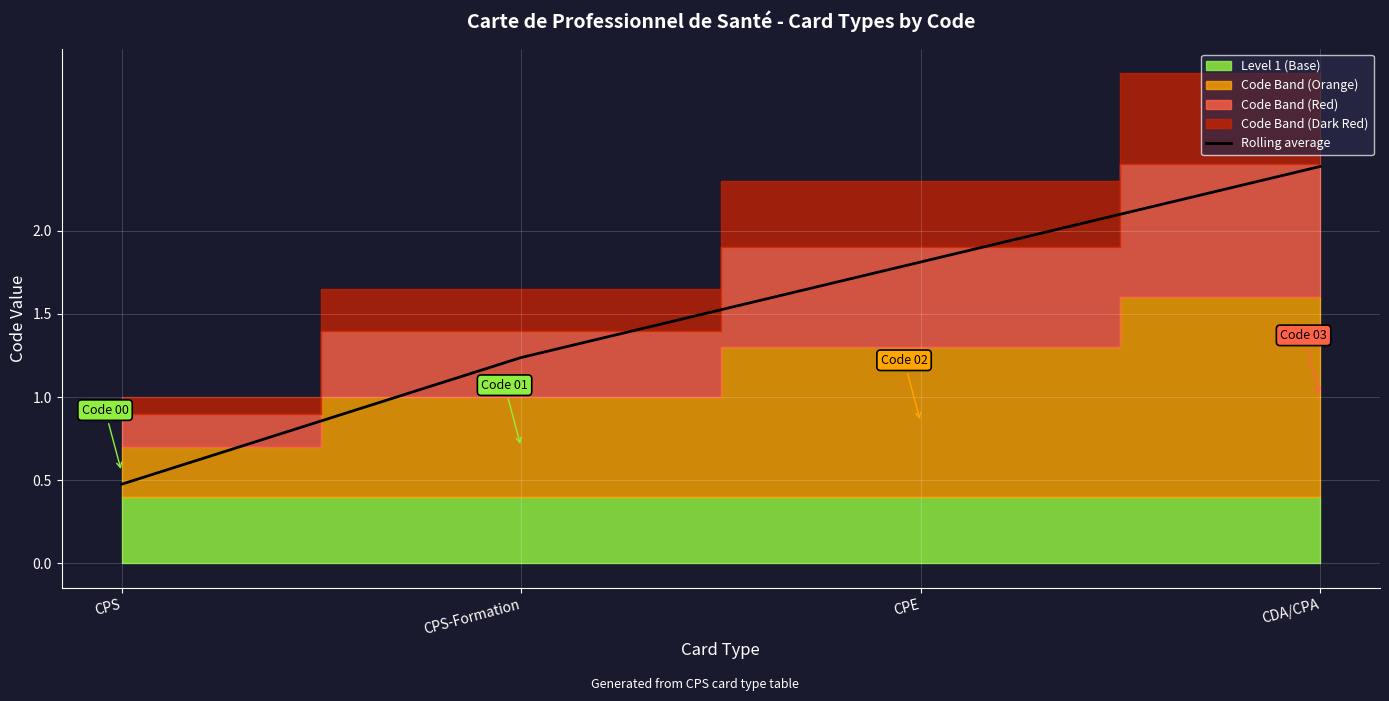

What value does the data have at CPE?

1.8